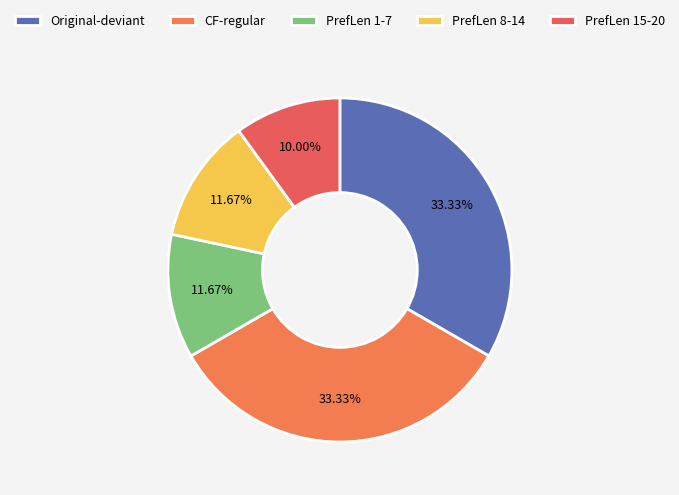

Count the number of slices in the pie.

5